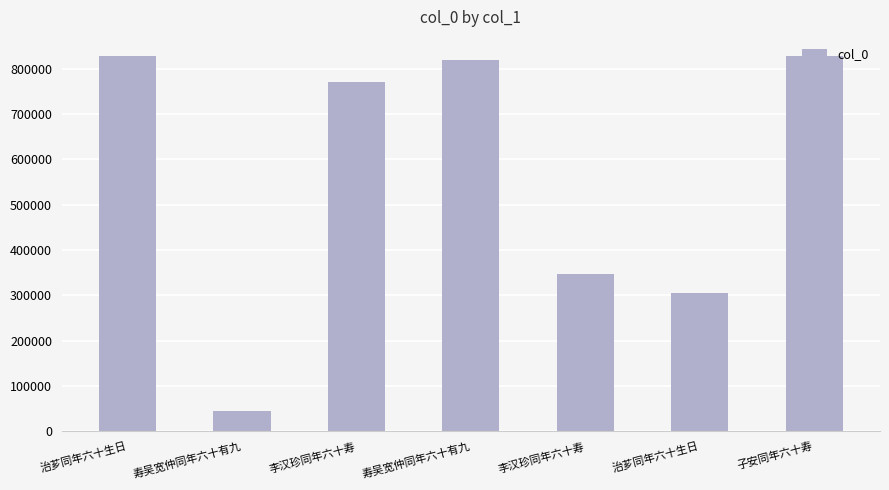

True or false: the data shows 347012 at 李汉珍同年六十寿.

True